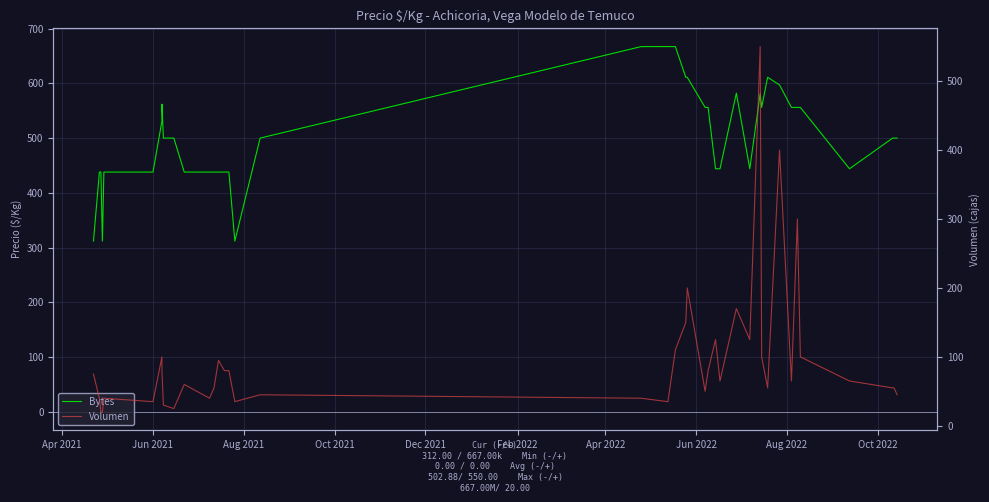

Does the chart display data point markers on the line(s)?

No